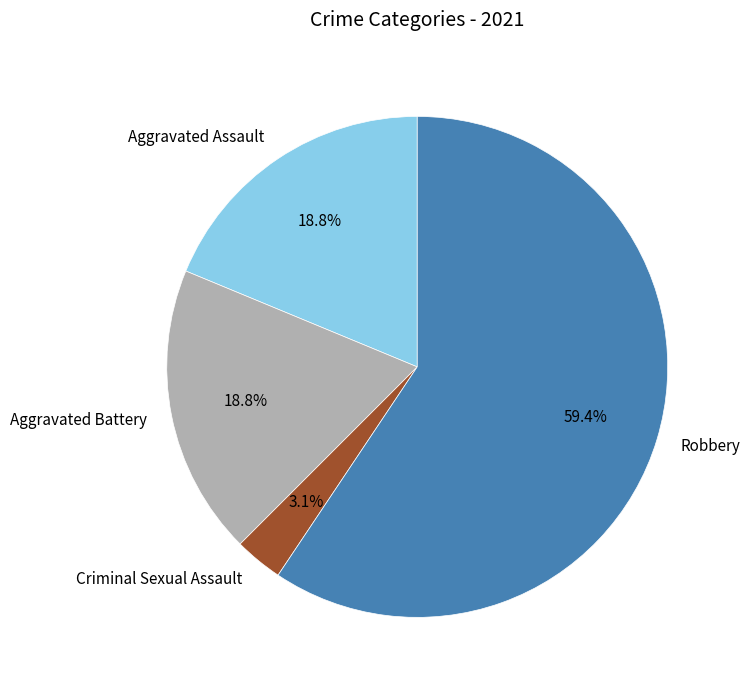

To the nearest percent, what is the difference between the Criminal Sexual Assault and Aggravated Assault slice percentages?

16%